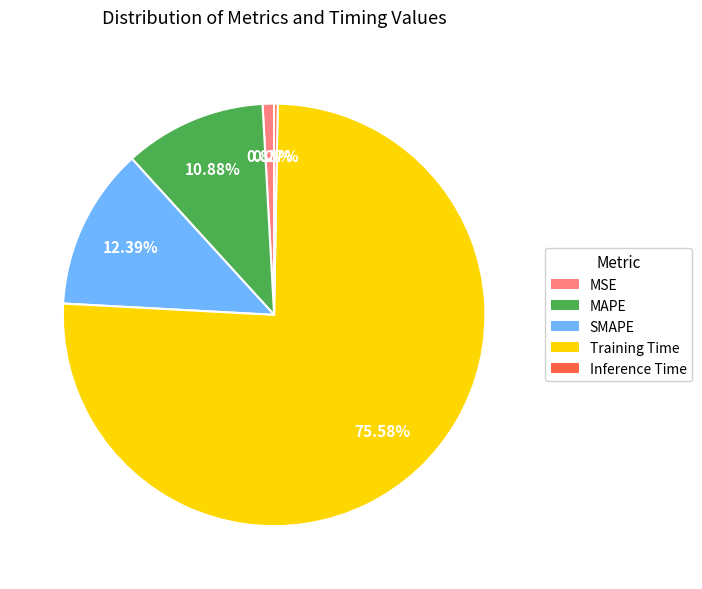

Is there any slice that represents more than half of the pie?

Yes